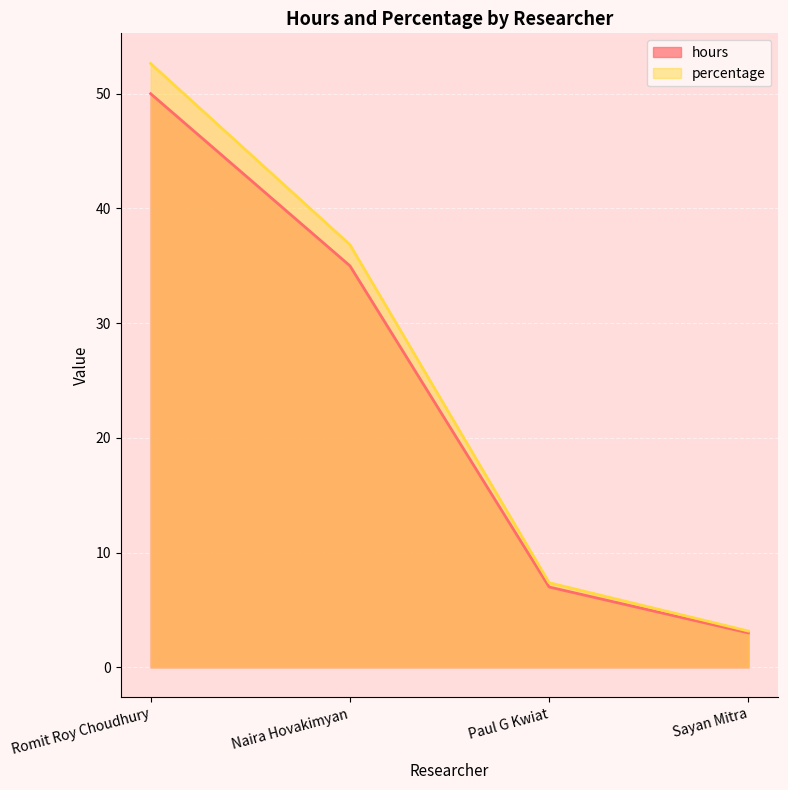

What position from the left is Paul G Kwiat?

3